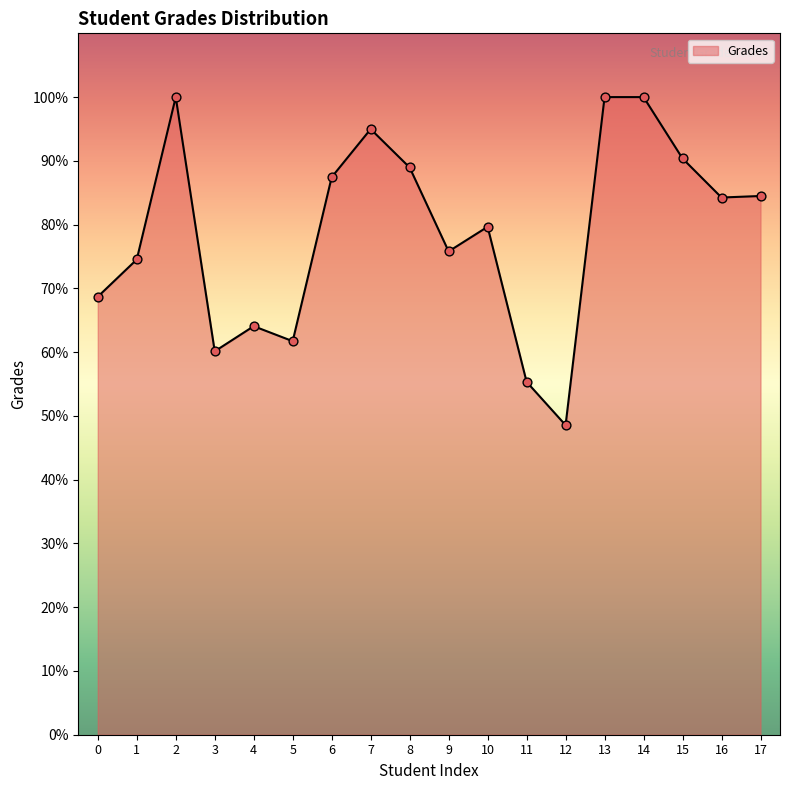

Approximately how many times larger is the value at 8 compared to 7?

0.9